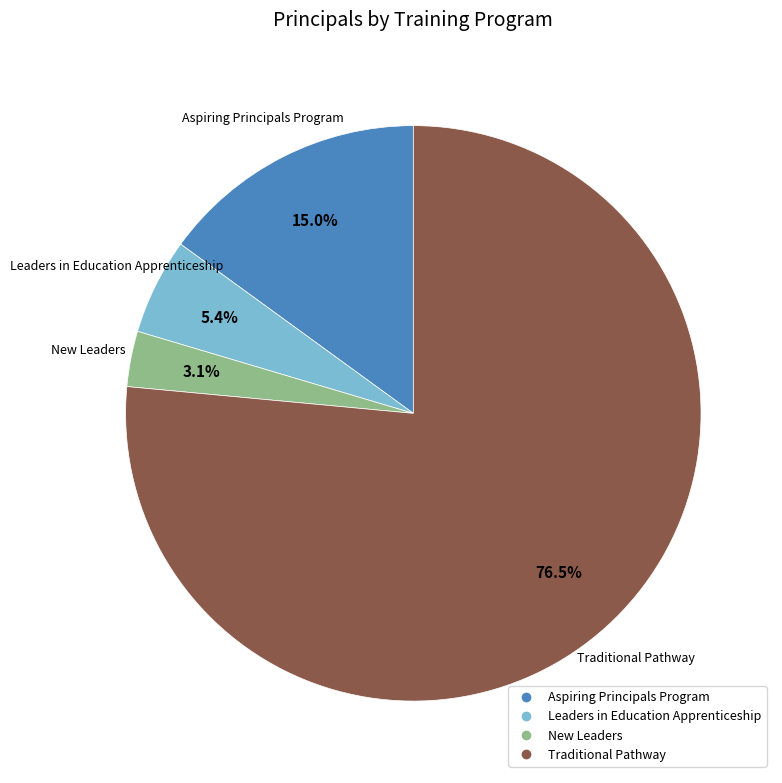

Which category has the smallest portion of the pie?

New Leaders